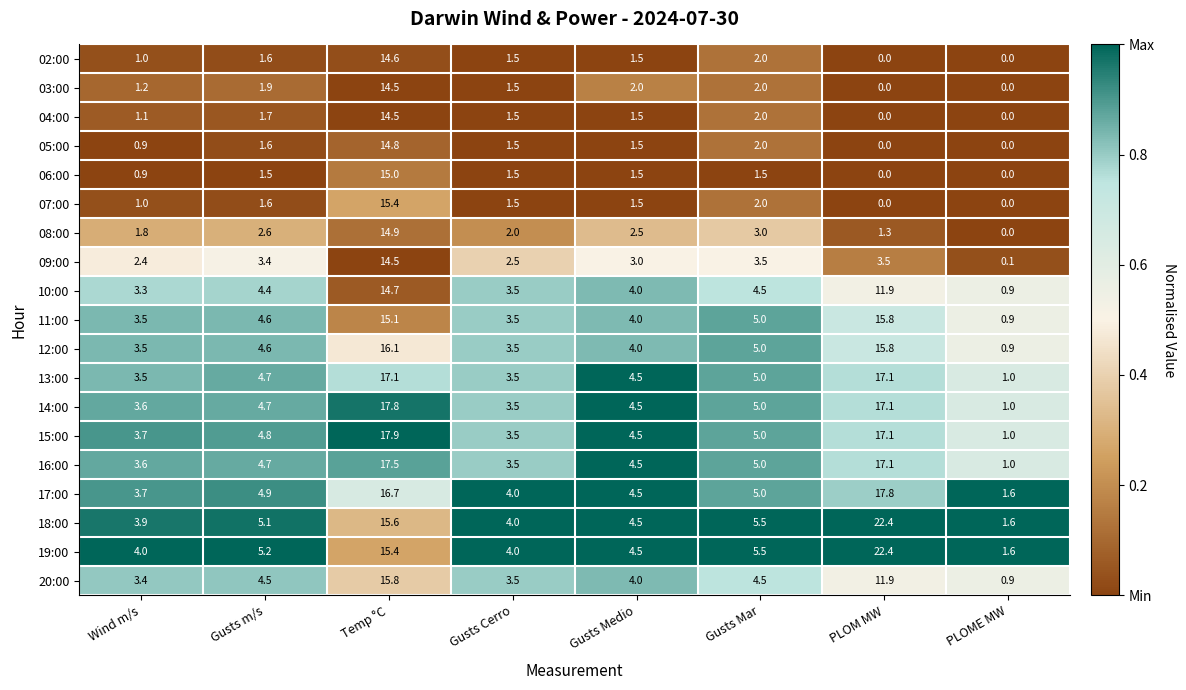

Which label corresponds to the largest value in the chart?

PLOM MW